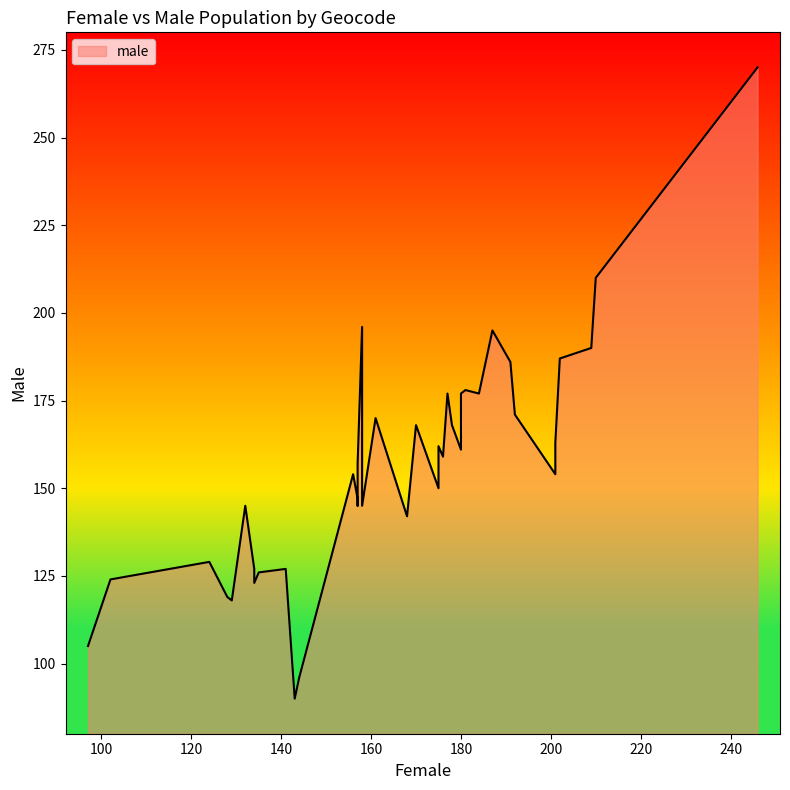

What is the difference between the male values at 5 and 18?

31